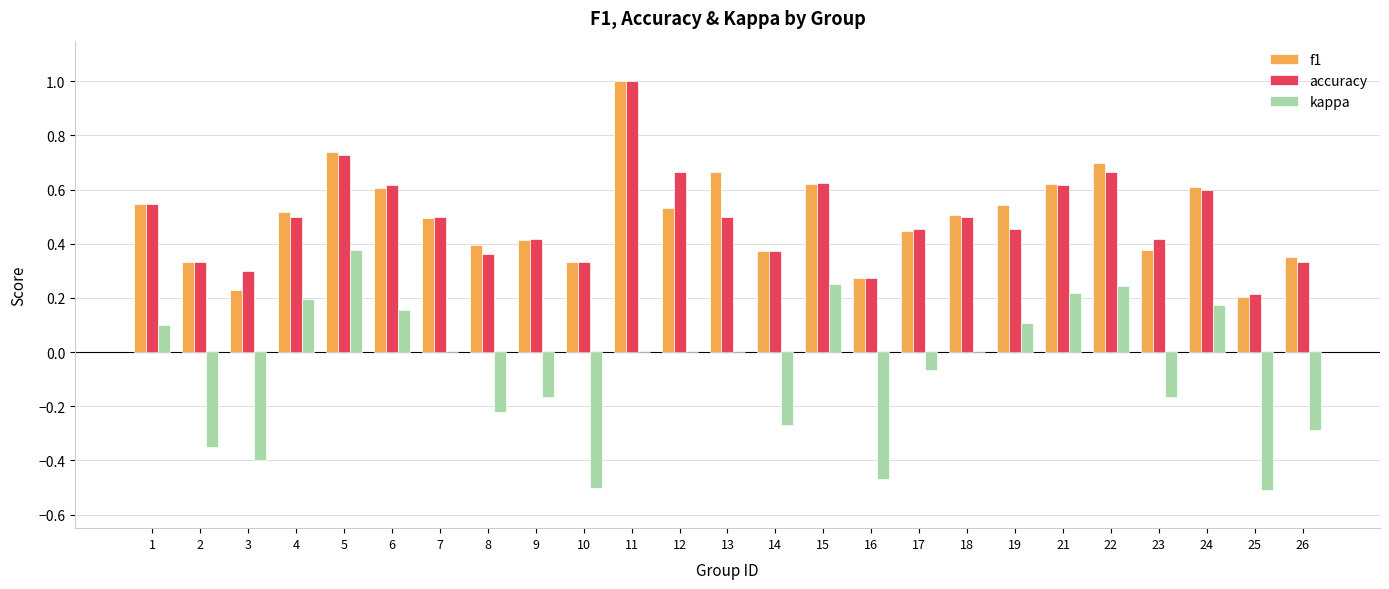

Between 7 and 12, which series saw the biggest shift?

accuracy